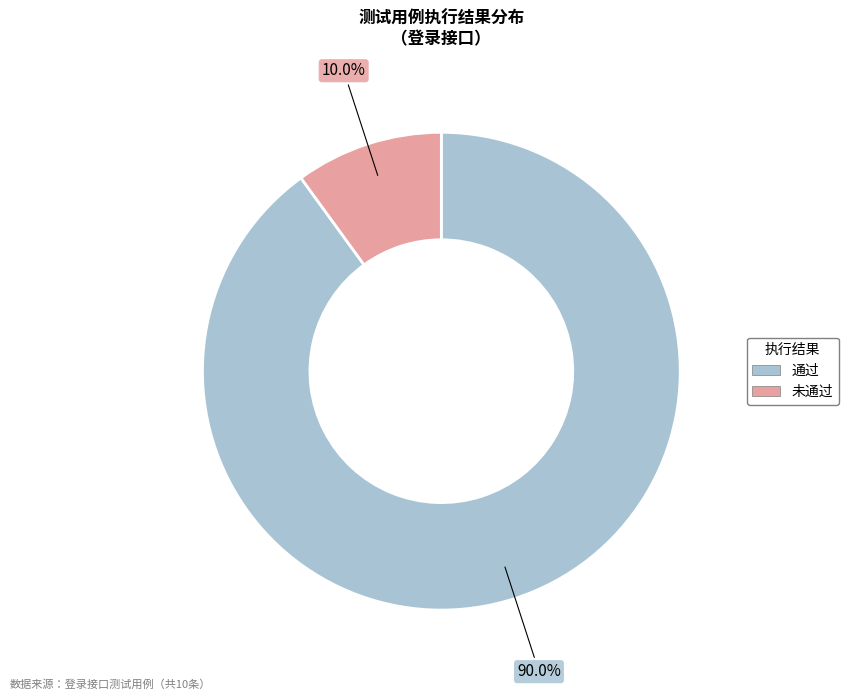

Is it true that 未通过 is 10% of the pie?

True